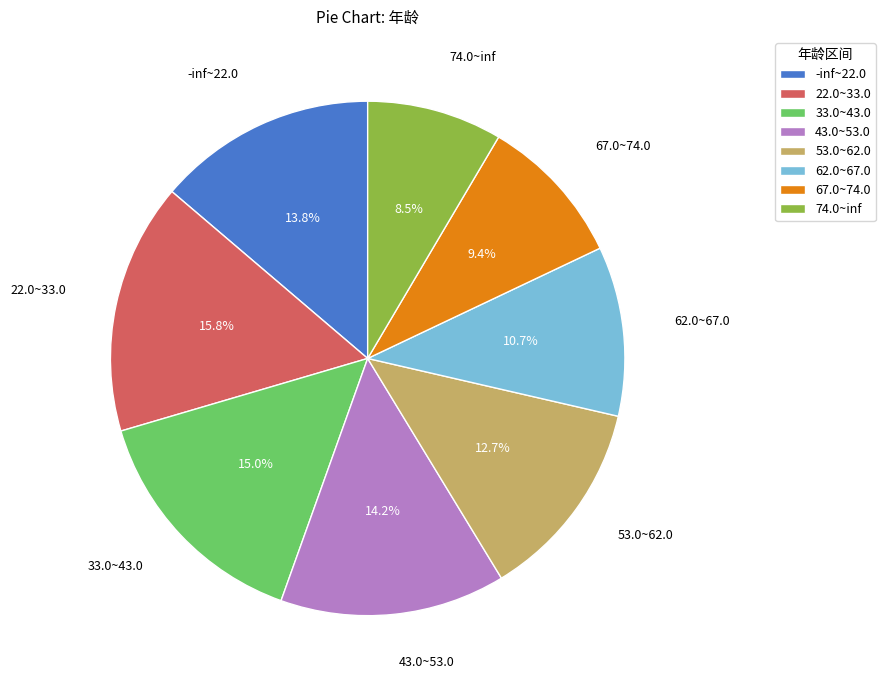

What portion of the pie excludes 67.0~74.0?

90.6%